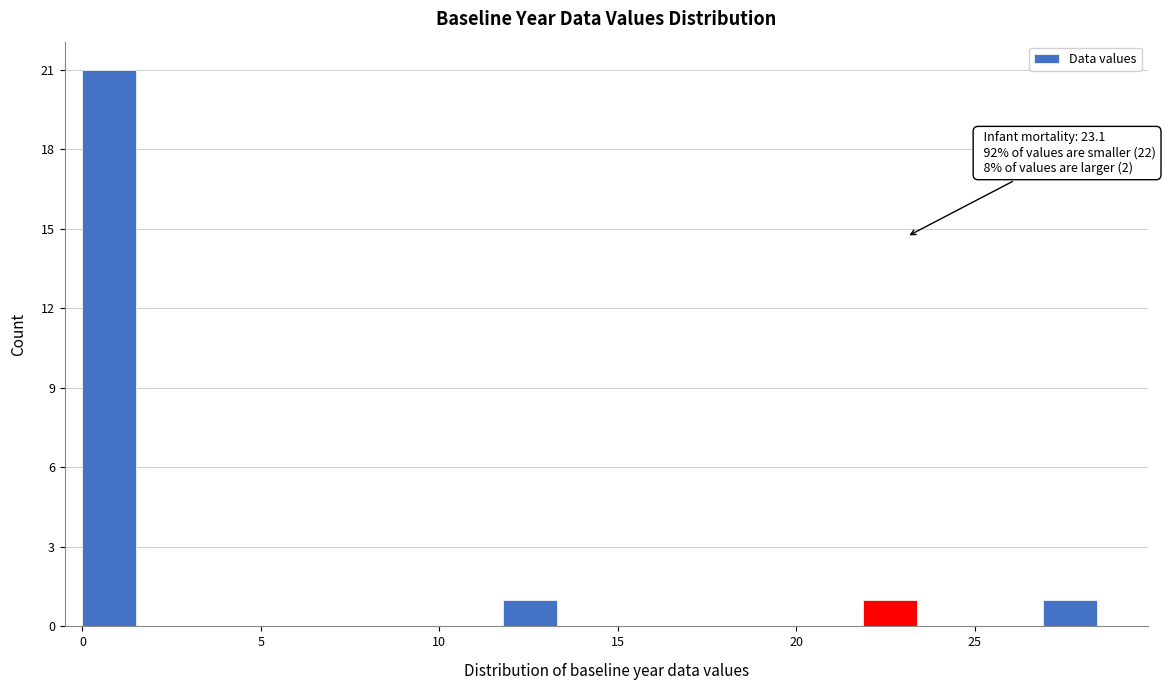

Read against the x-axis, roughly where is the centre of the tallest bar?

1.0